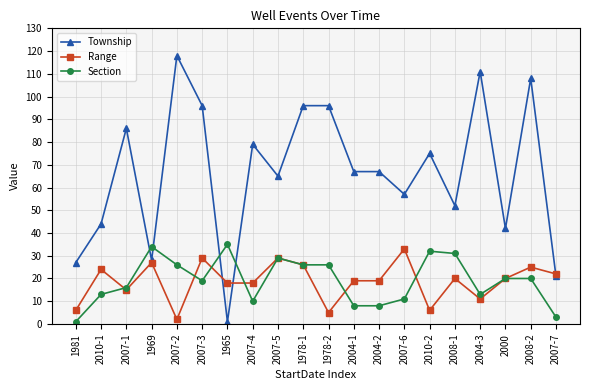

Where is the first local minimum for Section?

2007-3